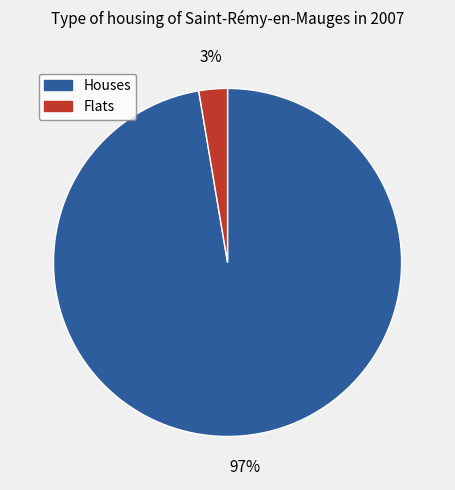

Does any single category account for the majority?

Yes